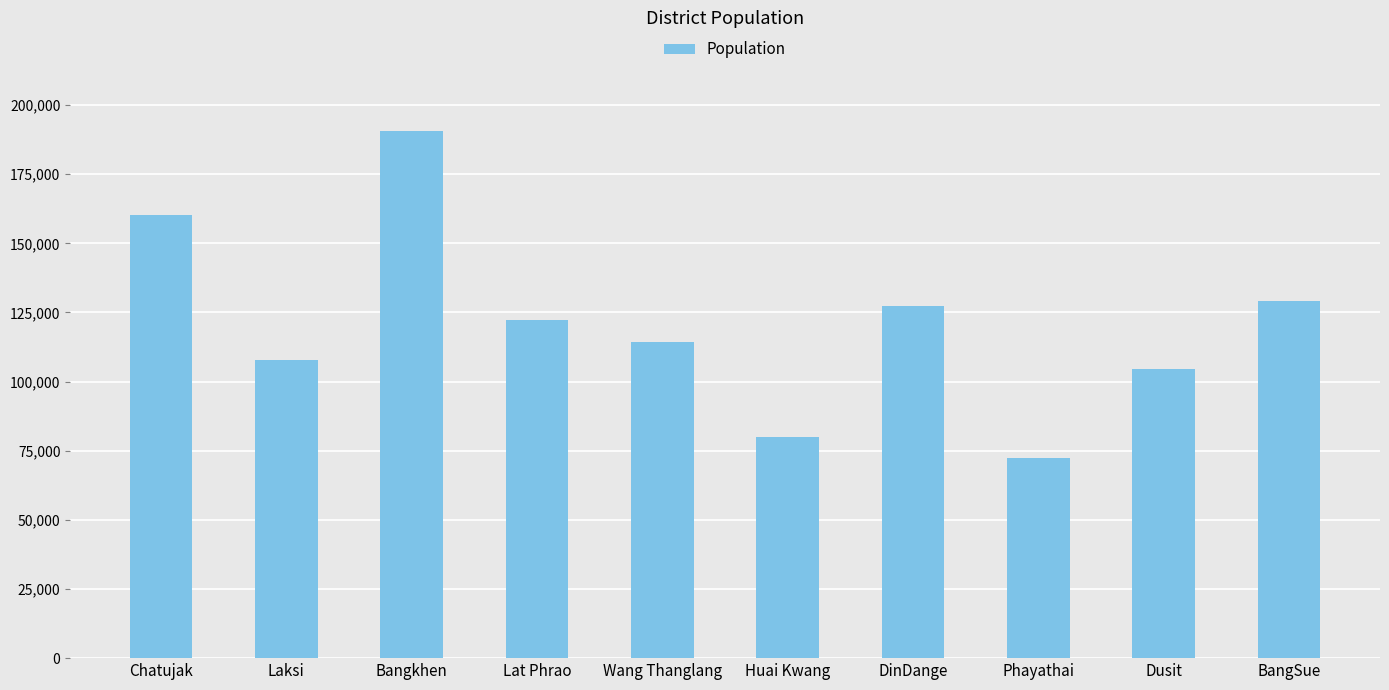

What is the change in value from Lat Phrao to BangSue?

+6799